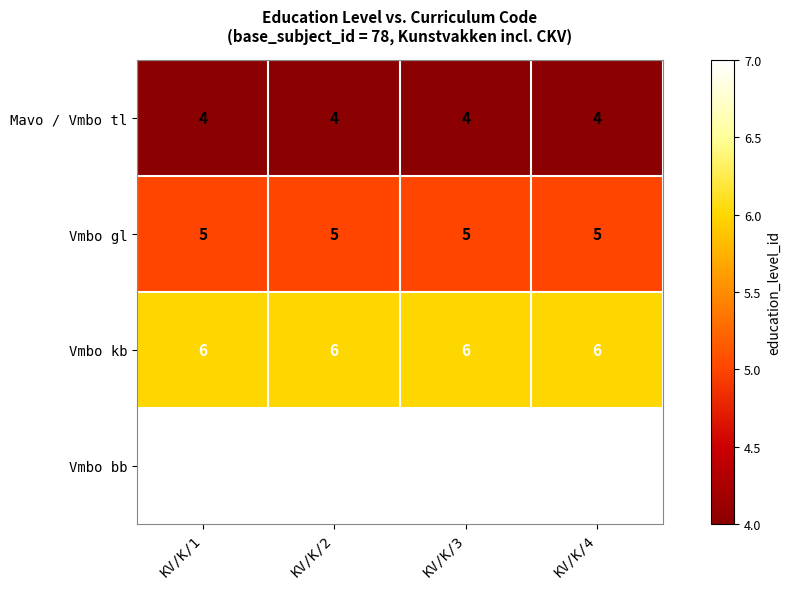

List the series in order of their peak value, highest first.

Vmbo bb, Vmbo kb, Vmbo gl, Mavo / Vmbo tl